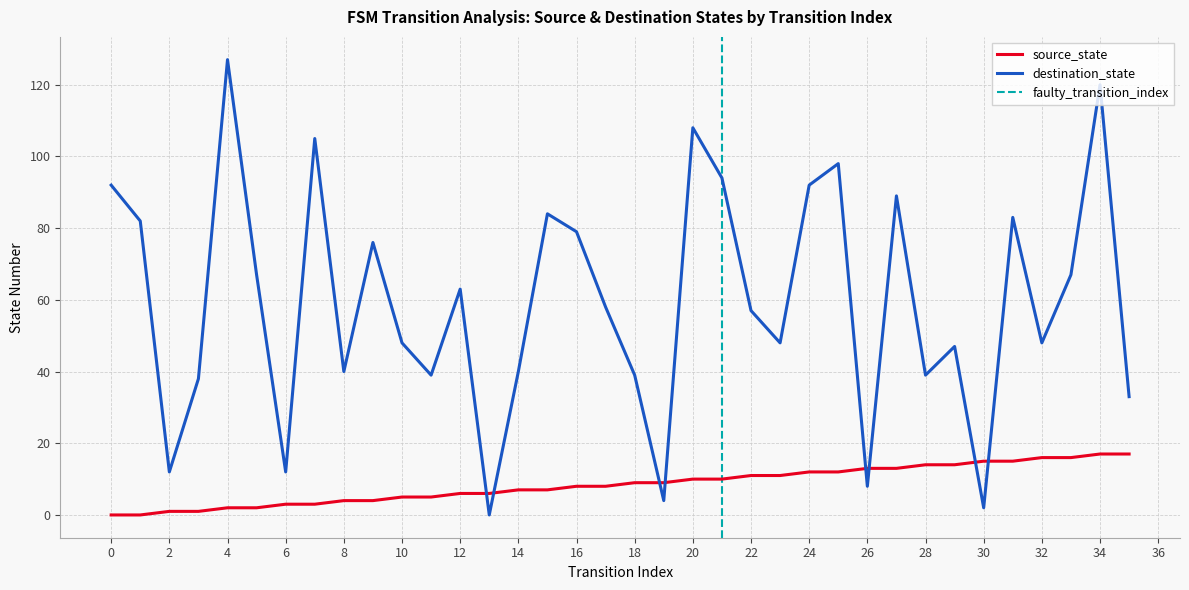

How many intersections are there between destination_state and source_state?

8